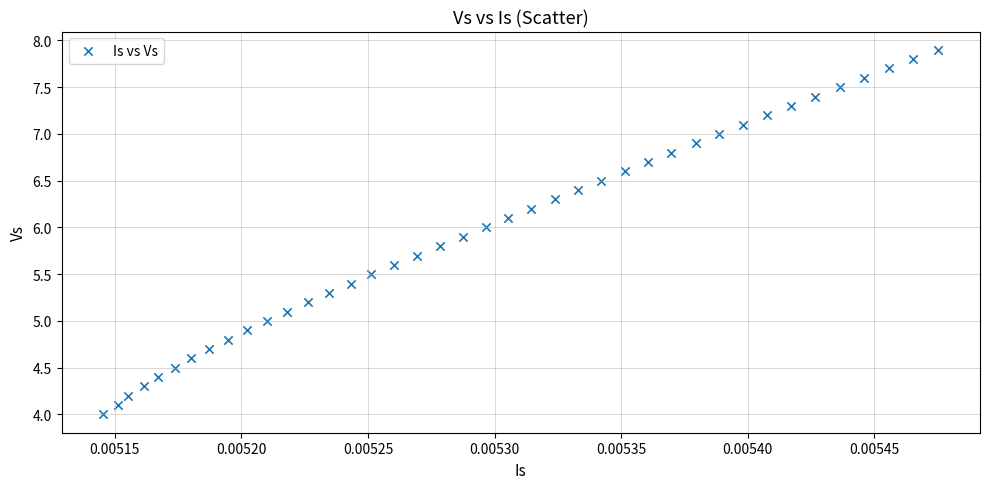

What is the range of Y values (max minus min)?

3.9